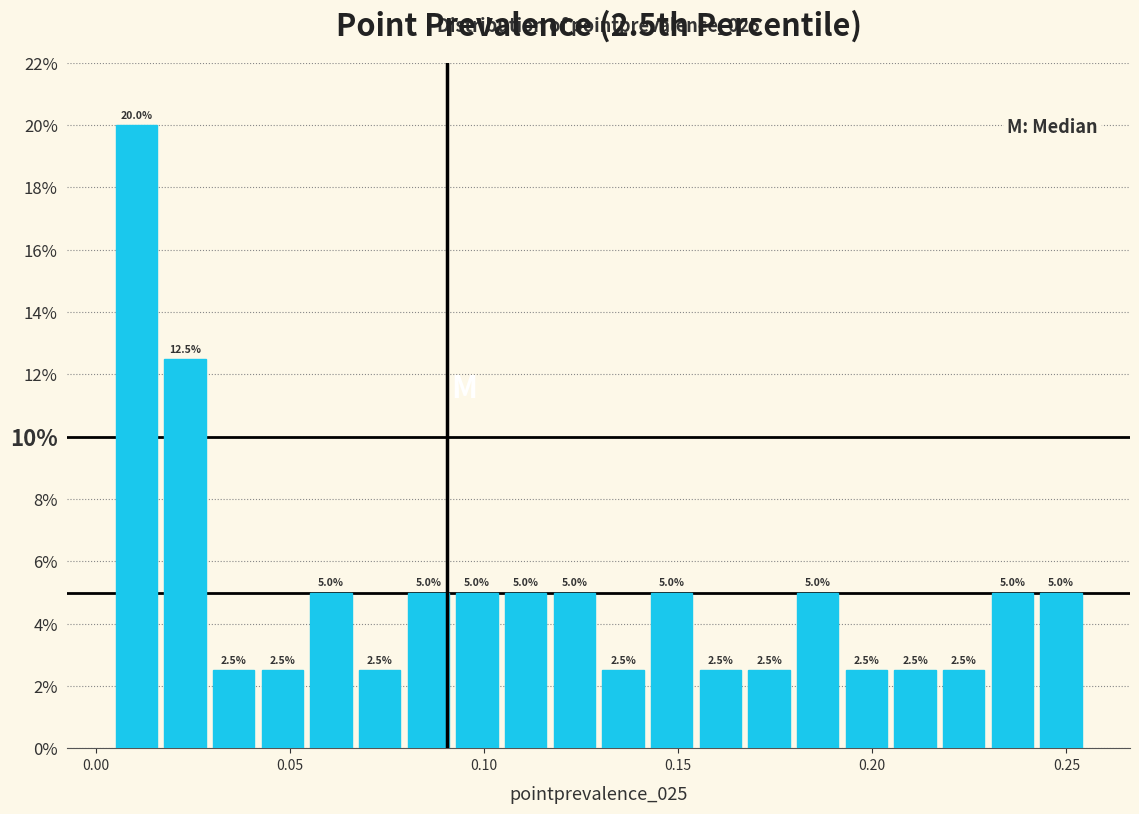

Around what value on the x-axis is the tallest bar? Give the approximate position of its centre, as read against the axis.

0.010